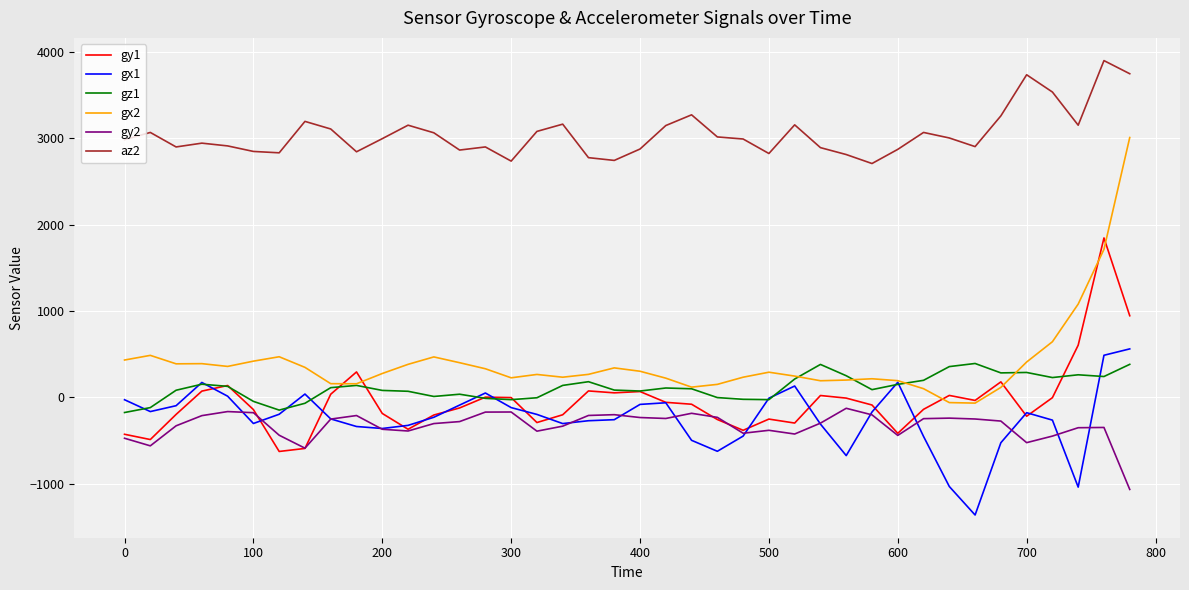

Which series has the largest total across all categories?

az2